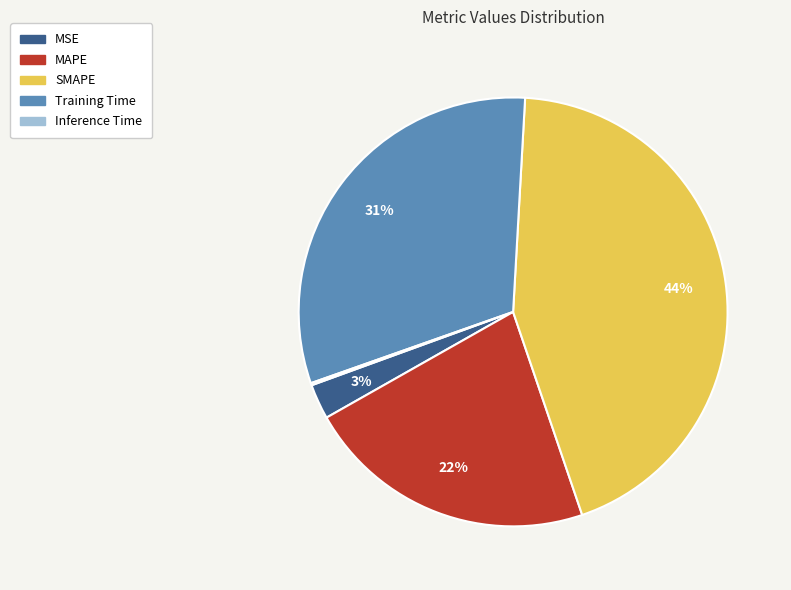

Is there any slice that represents more than half of the pie?

No